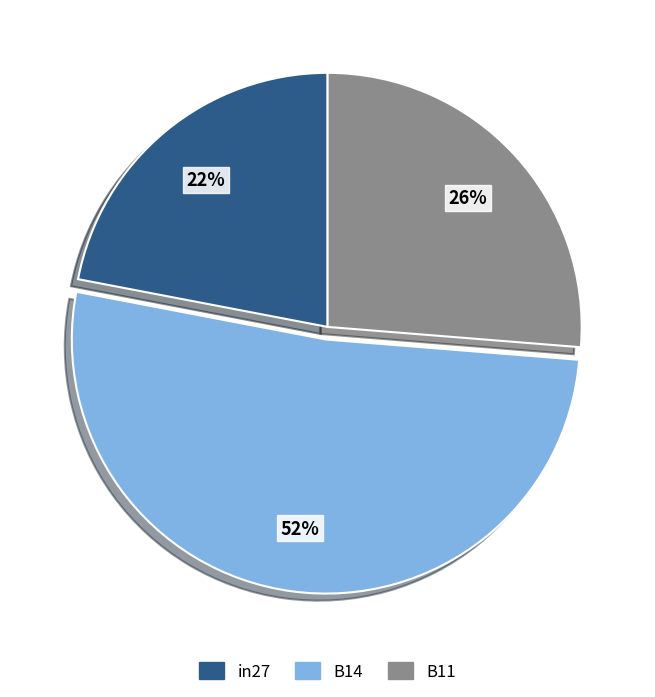

To the nearest percent, what is the combined percentage of B14 and B11?

78%